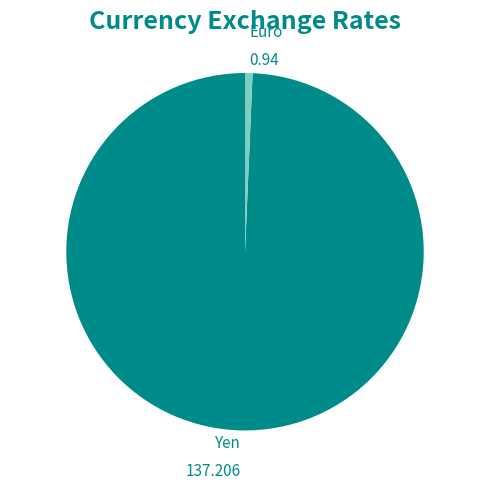

How many slices are in this pie chart?

2